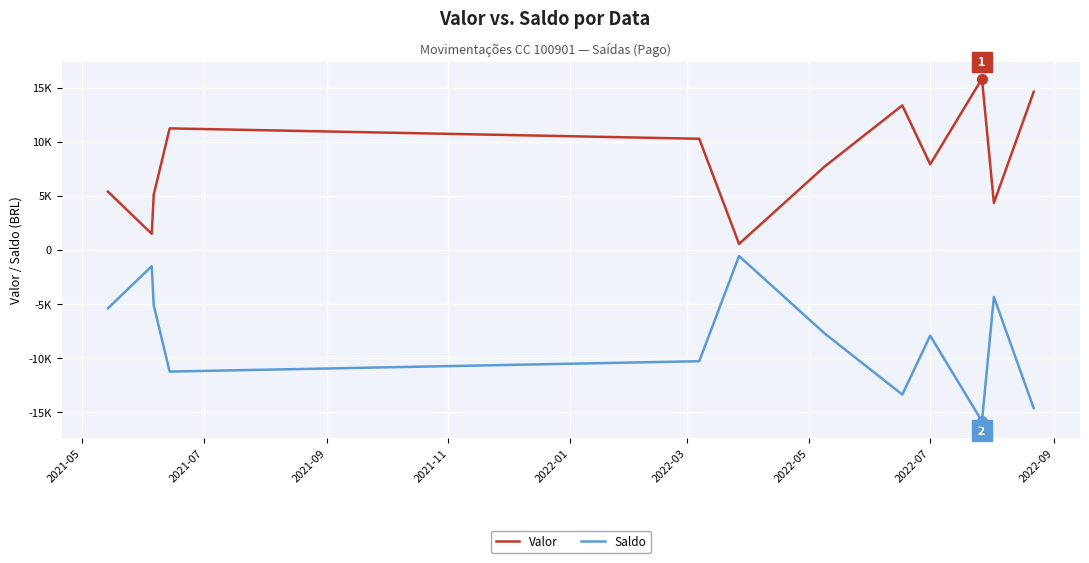

What is the average value of the Valor series?

8149.3